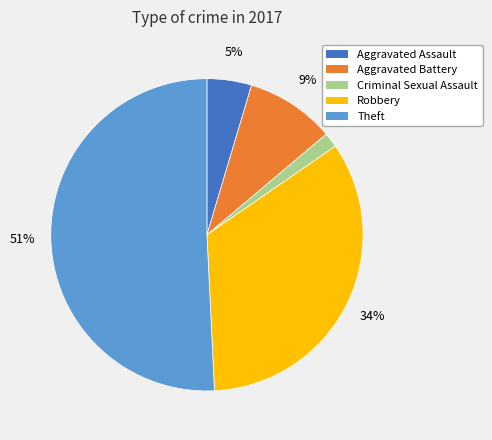

To the nearest percent, what portion does Aggravated Assault represent?

5%